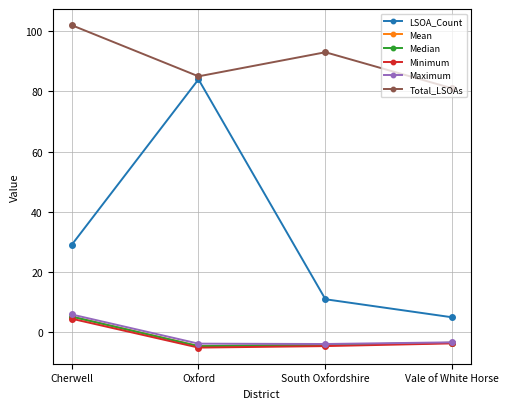

Count the number of data series in this chart.

6